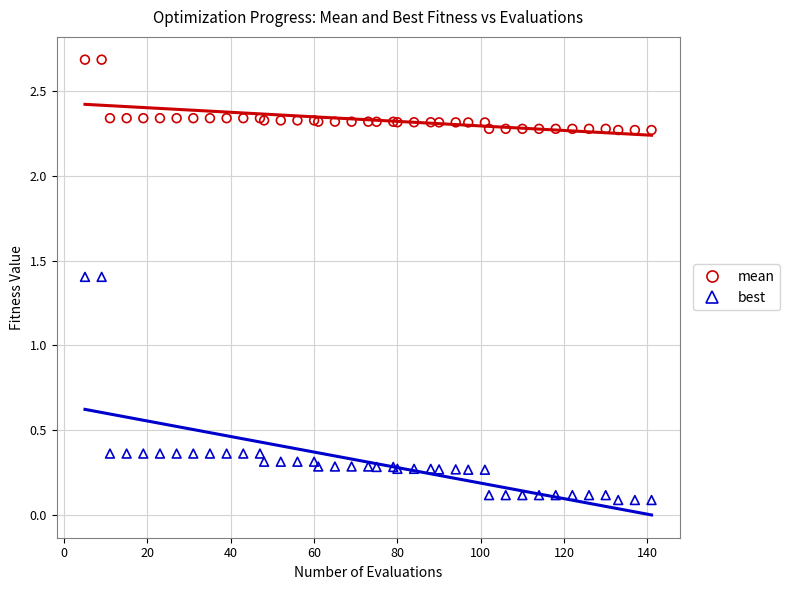

Which series reaches the minimum Y coordinate?

best